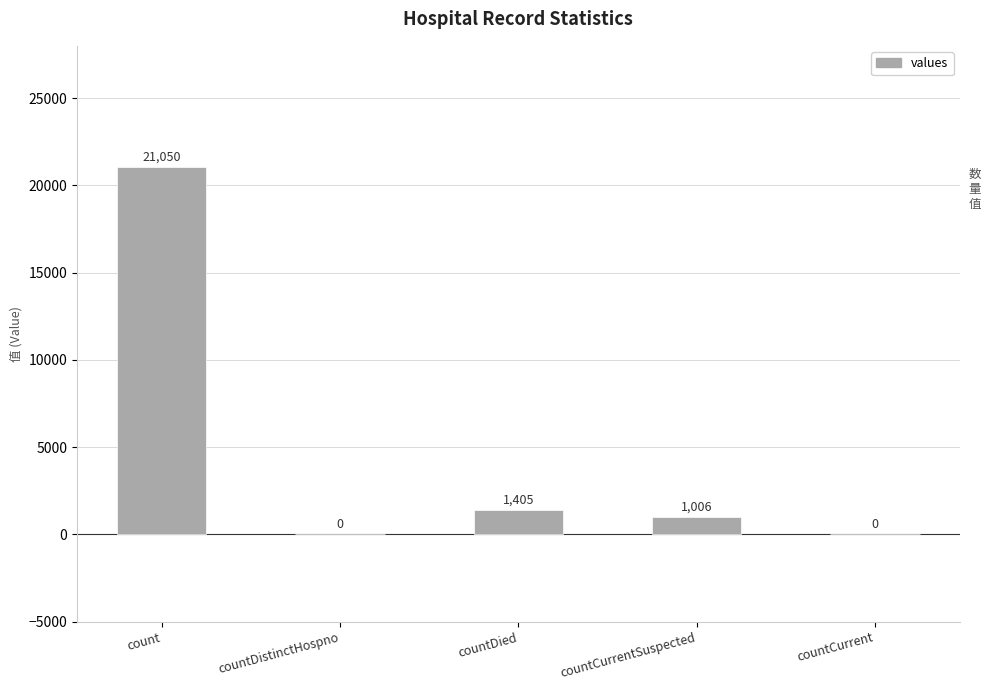

The chart shows a value of 1006 at countCurrentSuspected. True or false?

True